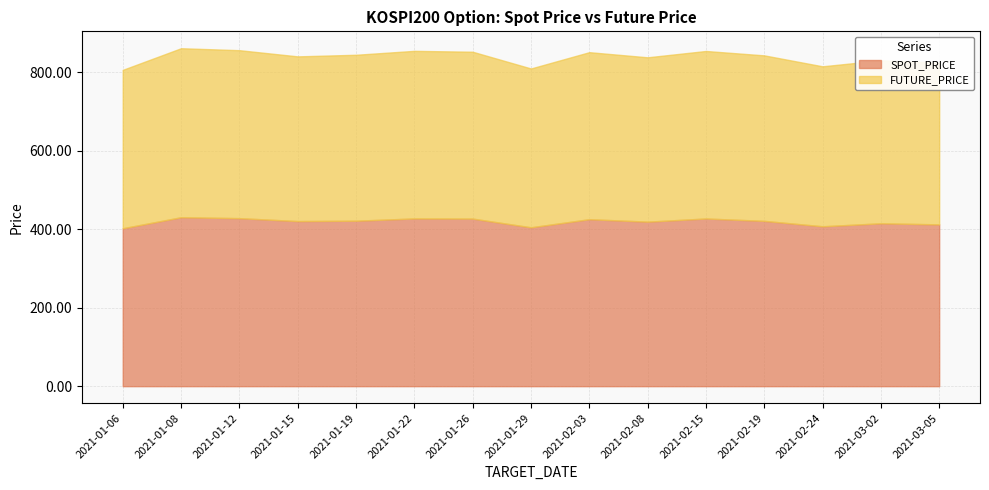

How many lines are shown in the chart?

2